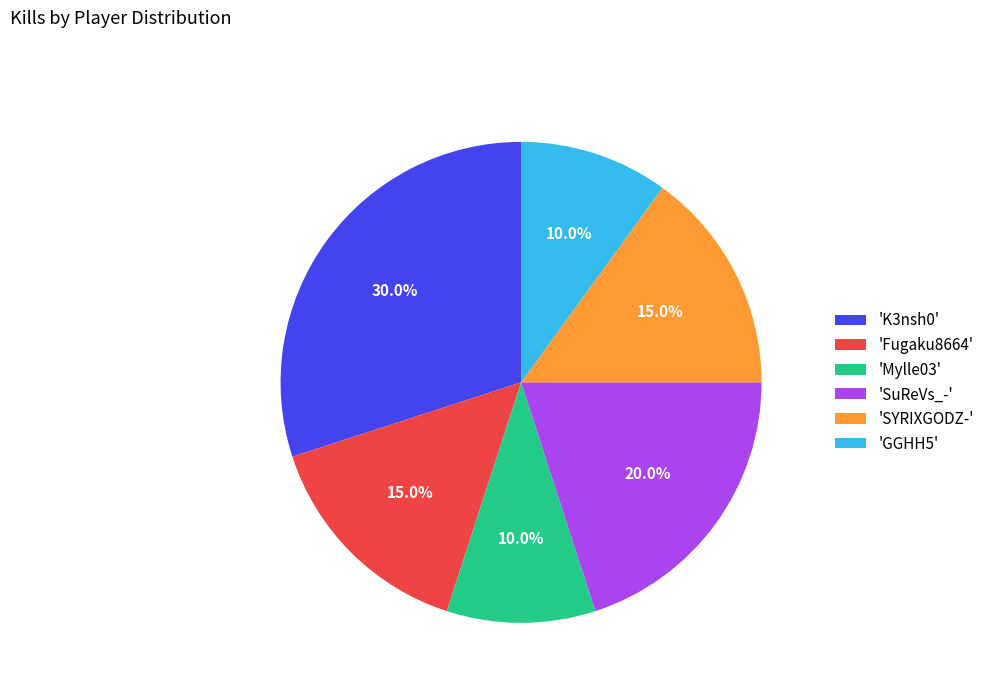

What is the ratio of the value at 'Fugaku8664' to the value at 'Mylle03'?

1.5